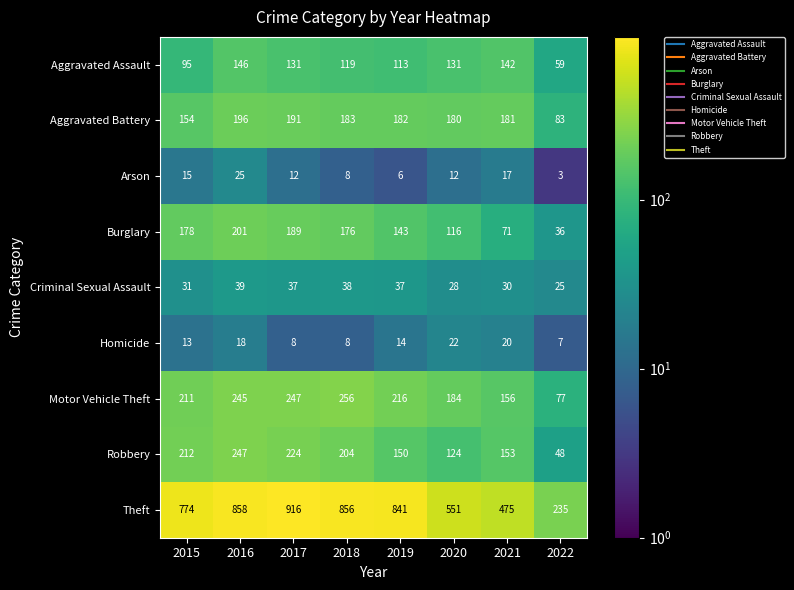

Rank the series by their maximum value, from highest to lowest.

Theft, Motor Vehicle Theft, Robbery, Burglary, Aggravated Battery, Aggravated Assault, Criminal Sexual Assault, Arson, Homicide